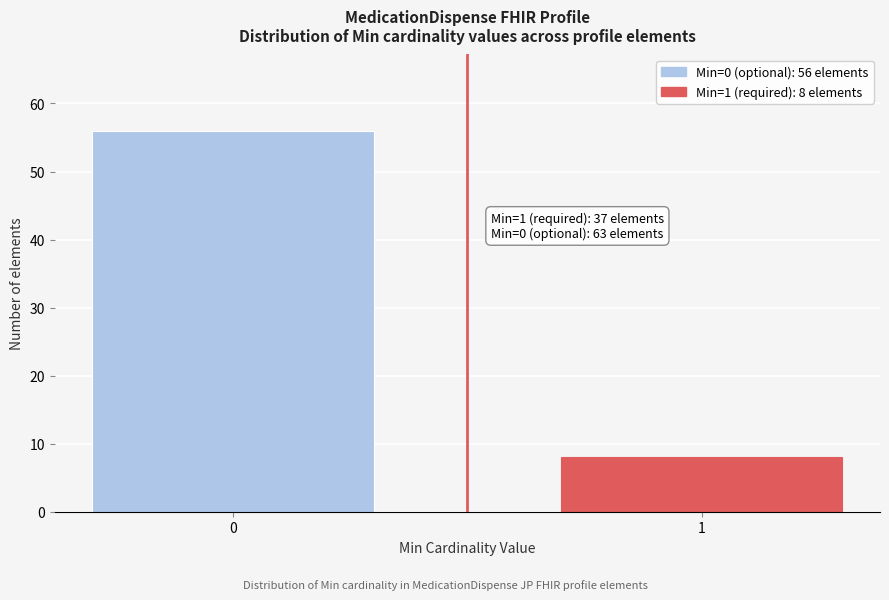

Reading right to left, what are all the values shown in this chart?

8	56